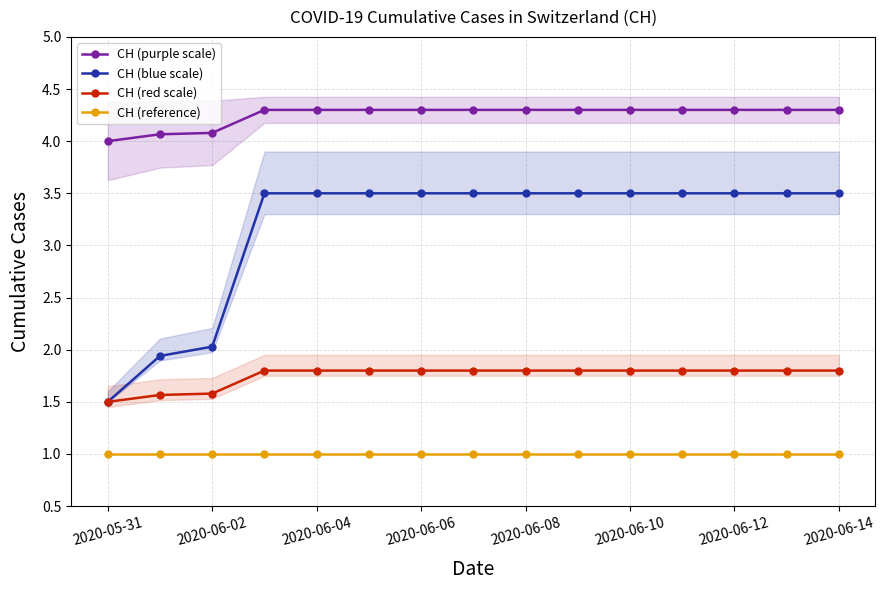

True or false: CH (blue scale) and CH (purple scale) cross at least once.

False